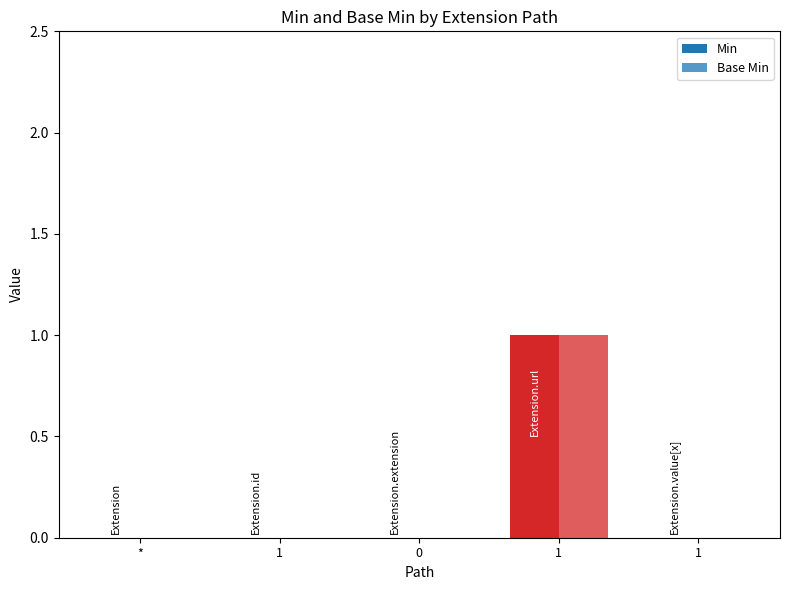

Reading left to right, transcribe all the data shown in this chart.

Min: 0	0	0	1	0
Base Min: 0	0	0	1	0